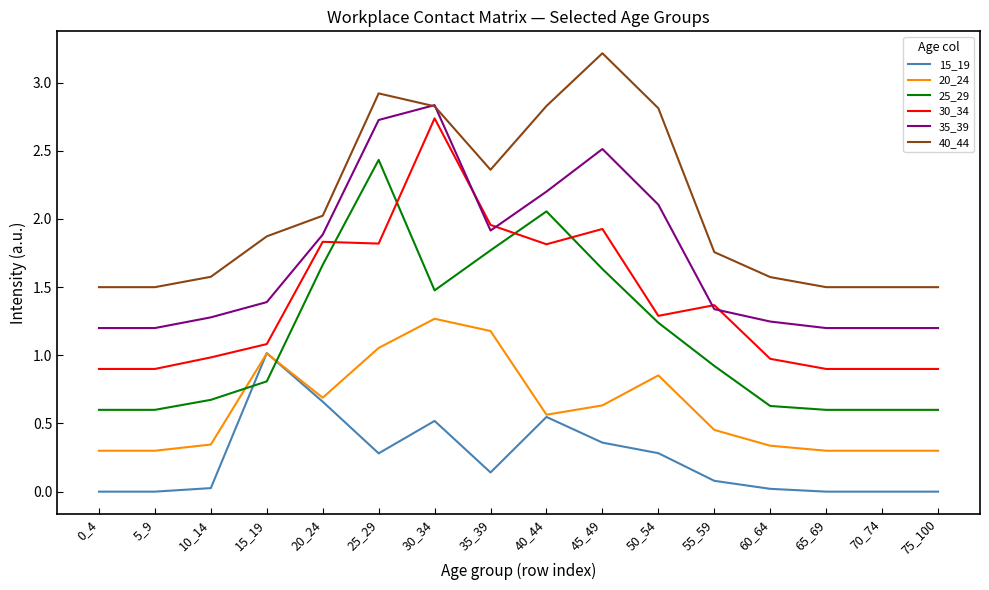

The 25_29 series shows 0.4 at 15_19. True or false?

False